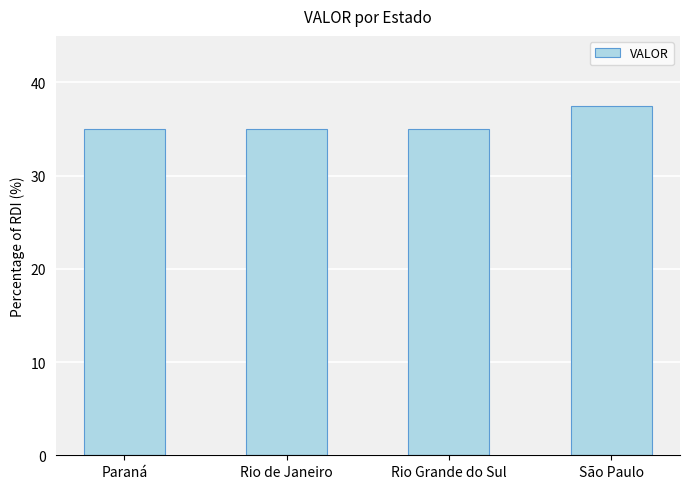

What position from the left is Rio Grande do Sul?

3